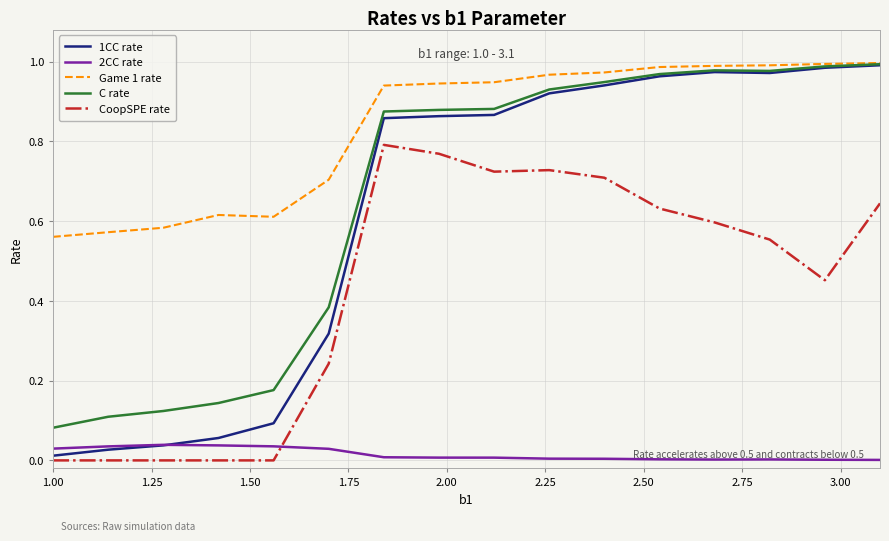

Which series has the largest range (max minus min)?

1CC rate